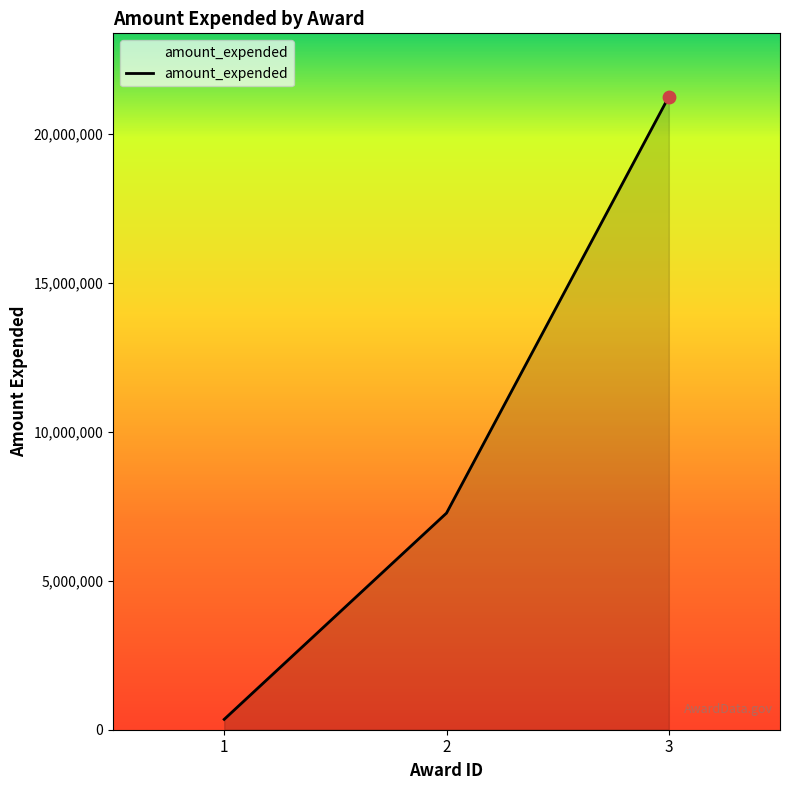

What is the change in value from 1 to 2?

+6923381